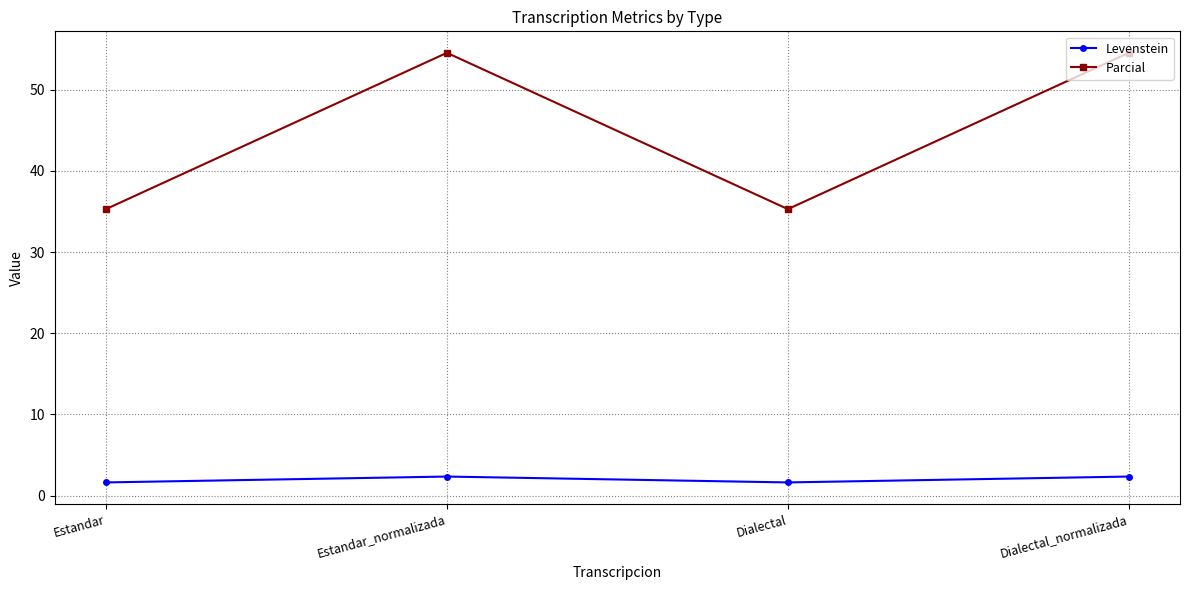

What is the difference between the second highest and minimum values in the Levenstein series?

0.7